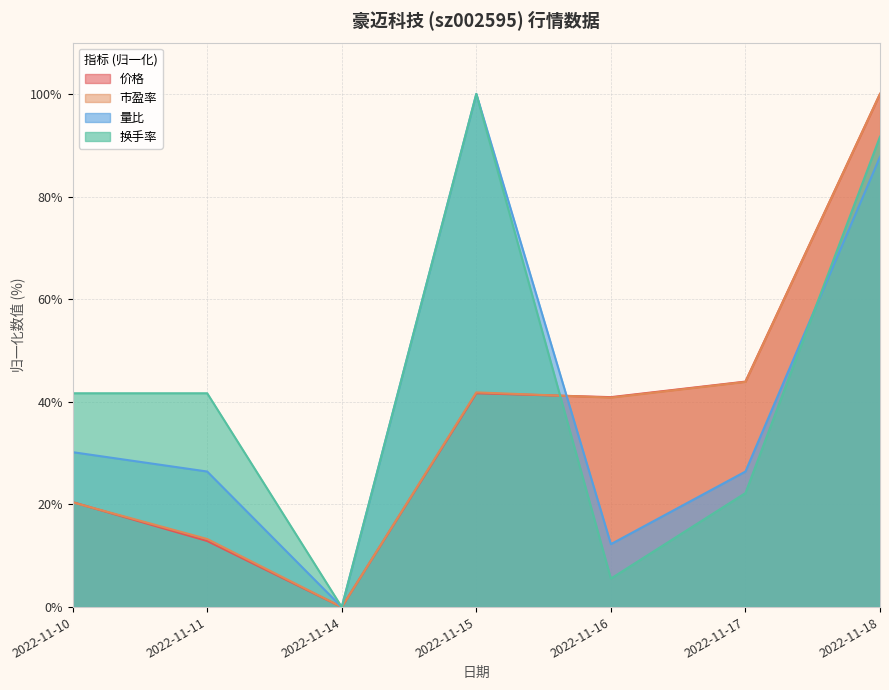

How many values in the 换手率 series are below 41?

3